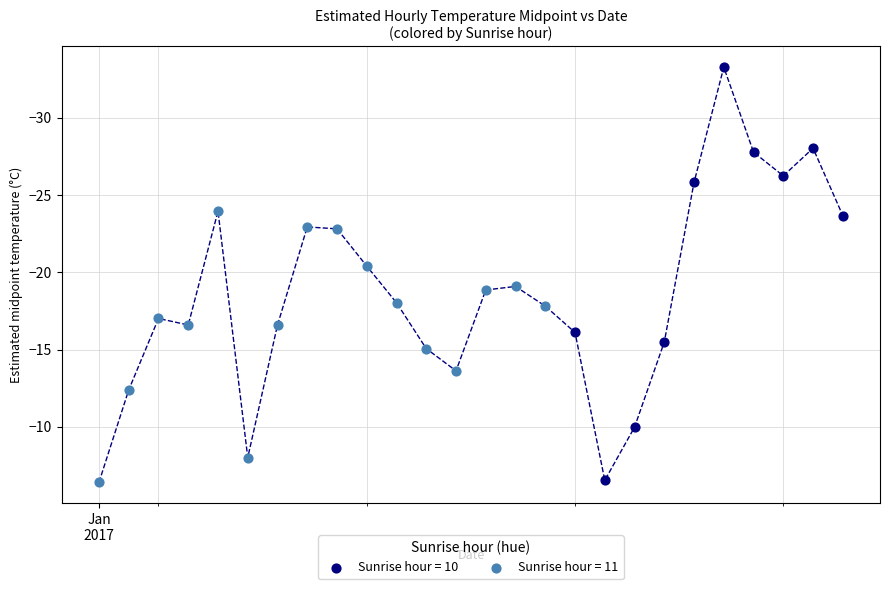

Which series has the largest Y range (max minus min)?

Sunrise hour = 10